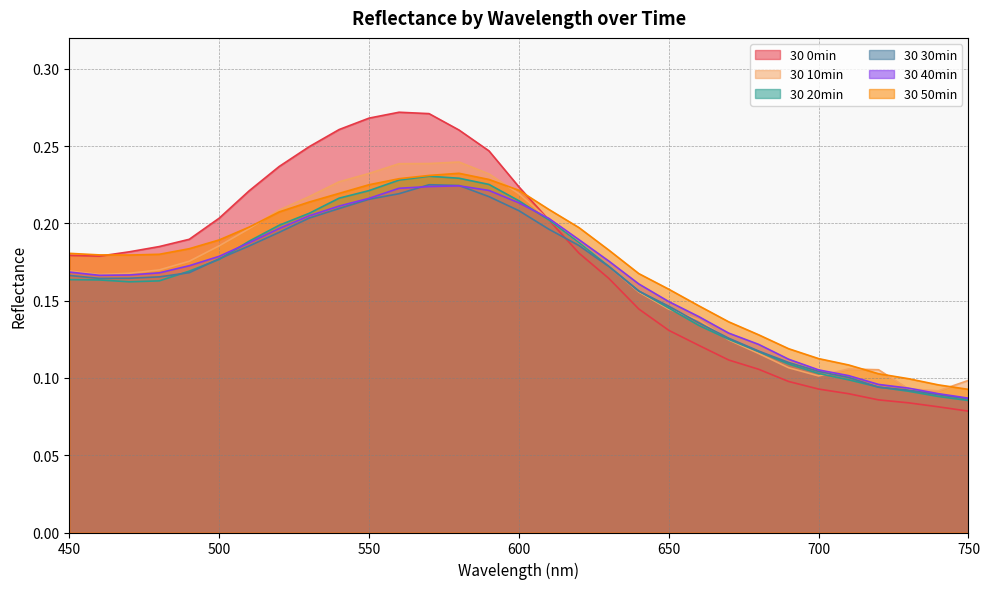

Reading left to right, what are all the values shown in this chart?

30 0min: 450=0.2	460=0.2	470=0.2	480=0.2	490=0.2	500=0.2	510=0.2	520=0.2	530=0.2	540=0.3	550=0.3	560=0.3	570=0.3	580=0.3	590=0.2	600=0.2	610=0.2	620=0.2	630=0.2	640=0.1	650=0.1	660=0.1	670=0.1	680=0.1	690=0.1	700=0.1	710=0.1	720=0.1	730=0.1	740=0.1	750=0.1
30 10min: 450=0.2	460=0.2	470=0.2	480=0.2	490=0.2	500=0.2	510=0.2	520=0.2	530=0.2	540=0.2	550=0.2	560=0.2	570=0.2	580=0.2	590=0.2	600=0.2	610=0.2	620=0.2	630=0.2	640=0.2	650=0.1	660=0.1	670=0.1	680=0.1	690=0.1	700=0.1	710=0.1	720=0.1	730=0.1	740=0.1	750=0.1
30 20min: 450=0.2	460=0.2	470=0.2	480=0.2	490=0.2	500=0.2	510=0.2	520=0.2	530=0.2	540=0.2	550=0.2	560=0.2	570=0.2	580=0.2	590=0.2	600=0.2	610=0.2	620=0.2	630=0.2	640=0.2	650=0.1	660=0.1	670=0.1	680=0.1	690=0.1	700=0.1	710=0.1	720=0.1	730=0.1	740=0.1	750=0.1
30 30min: 450=0.2	460=0.2	470=0.2	480=0.2	490=0.2	500=0.2	510=0.2	520=0.2	530=0.2	540=0.2	550=0.2	560=0.2	570=0.2	580=0.2	590=0.2	600=0.2	610=0.2	620=0.2	630=0.2	640=0.2	650=0.1	660=0.1	670=0.1	680=0.1	690=0.1	700=0.1	710=0.1	720=0.1	730=0.1	740=0.1	750=0.1
30 40min: 450=0.2	460=0.2	470=0.2	480=0.2	490=0.2	500=0.2	510=0.2	520=0.2	530=0.2	540=0.2	550=0.2	560=0.2	570=0.2	580=0.2	590=0.2	600=0.2	610=0.2	620=0.2	630=0.2	640=0.2	650=0.1	660=0.1	670=0.1	680=0.1	690=0.1	700=0.1	710=0.1	720=0.1	730=0.1	740=0.1	750=0.1
30 50min: 450=0.2	460=0.2	470=0.2	480=0.2	490=0.2	500=0.2	510=0.2	520=0.2	530=0.2	540=0.2	550=0.2	560=0.2	570=0.2	580=0.2	590=0.2	600=0.2	610=0.2	620=0.2	630=0.2	640=0.2	650=0.2	660=0.1	670=0.1	680=0.1	690=0.1	700=0.1	710=0.1	720=0.1	730=0.1	740=0.1	750=0.1